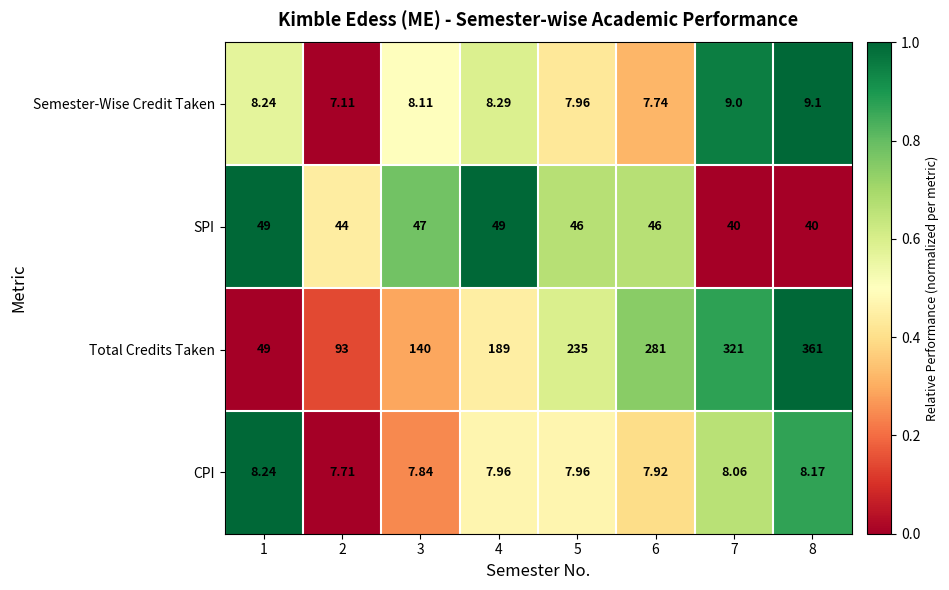

Which series has the largest range (max minus min)?

Total Credits Taken